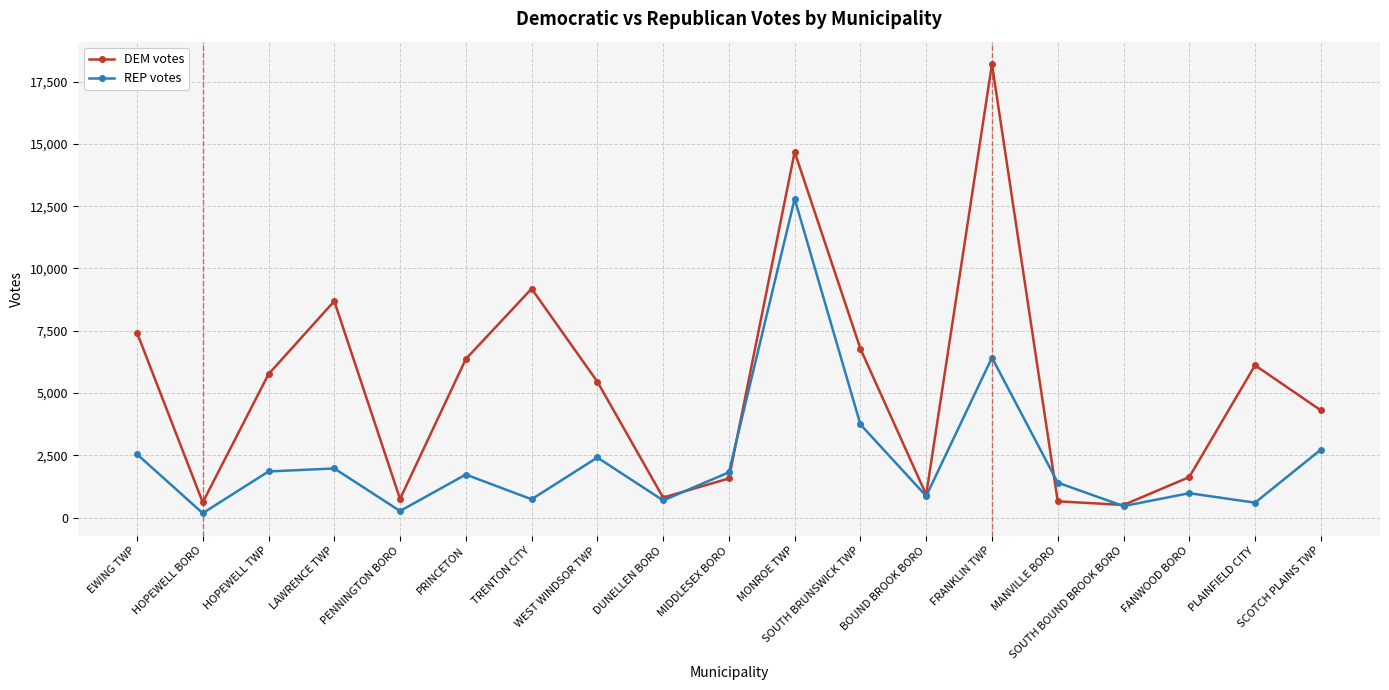

What position from the right is SCOTCH PLAINS TWP?

1